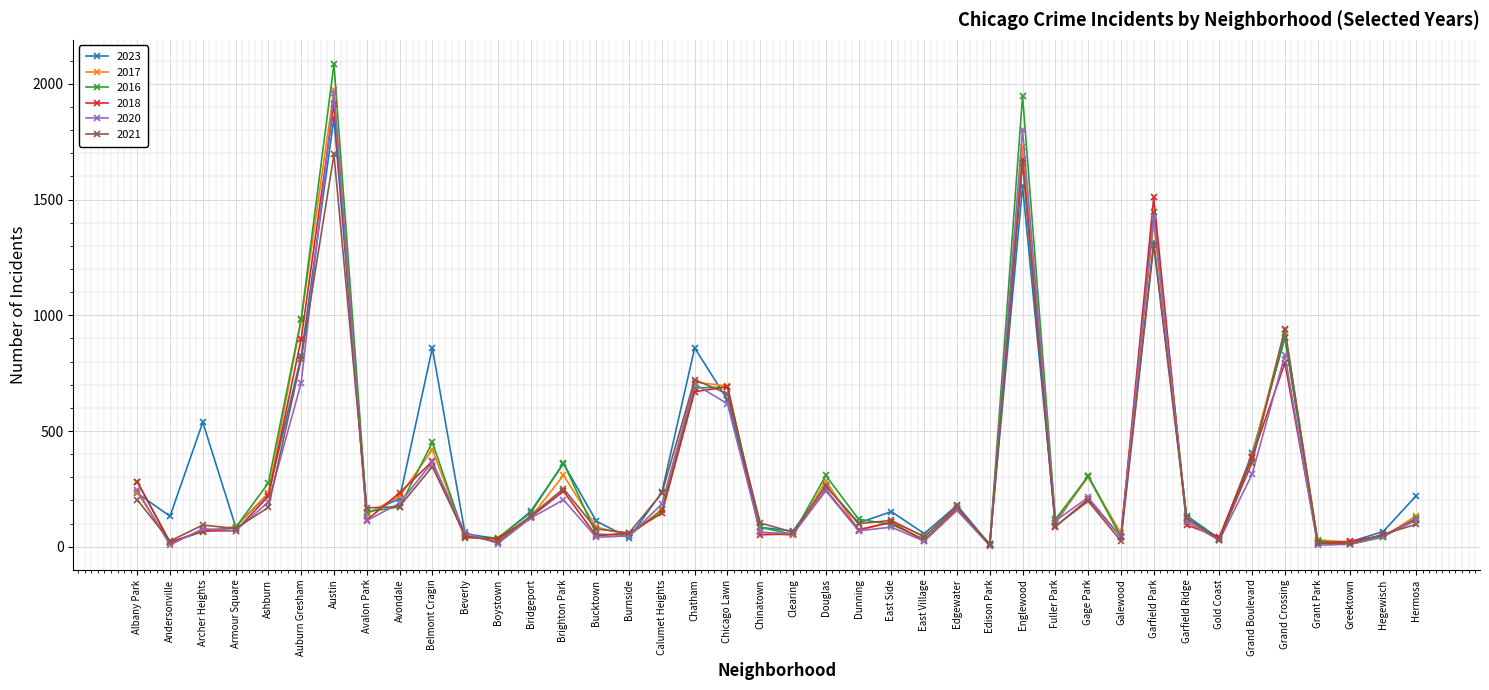

True or false: 2021 has more than 0 points higher than both neighbors.

True